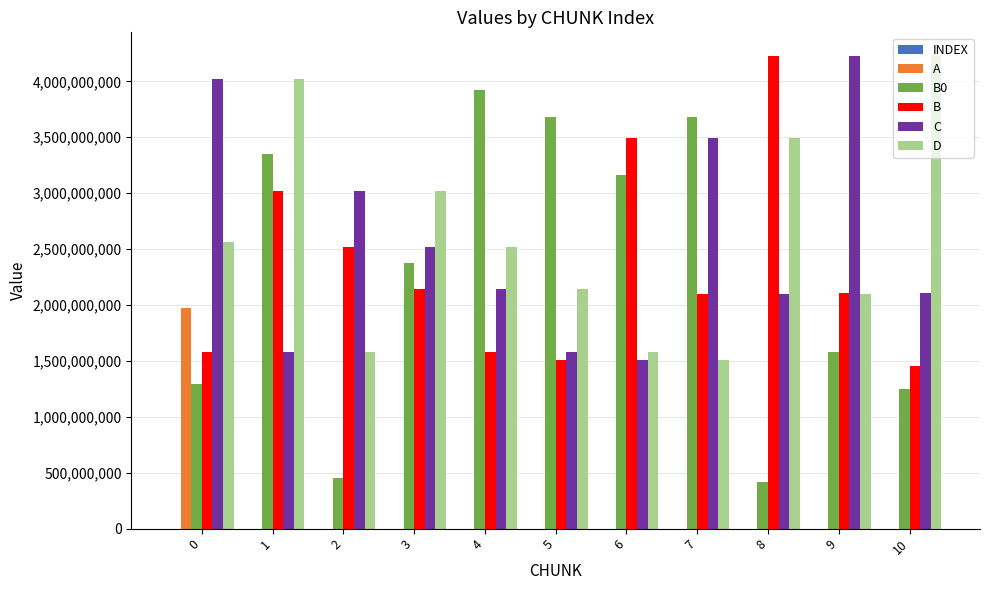

Which series has the largest total across all categories?

D